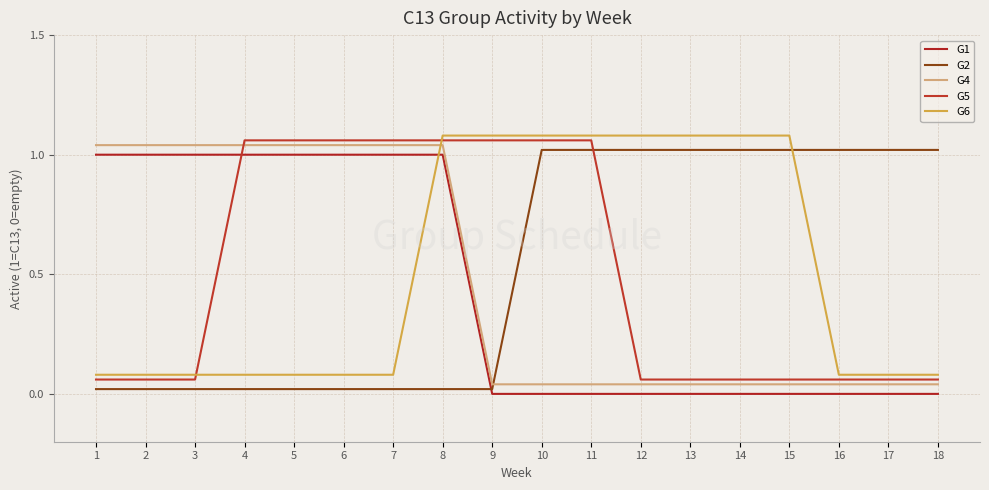

True or false: G4 and G1 intersect in this chart.

False